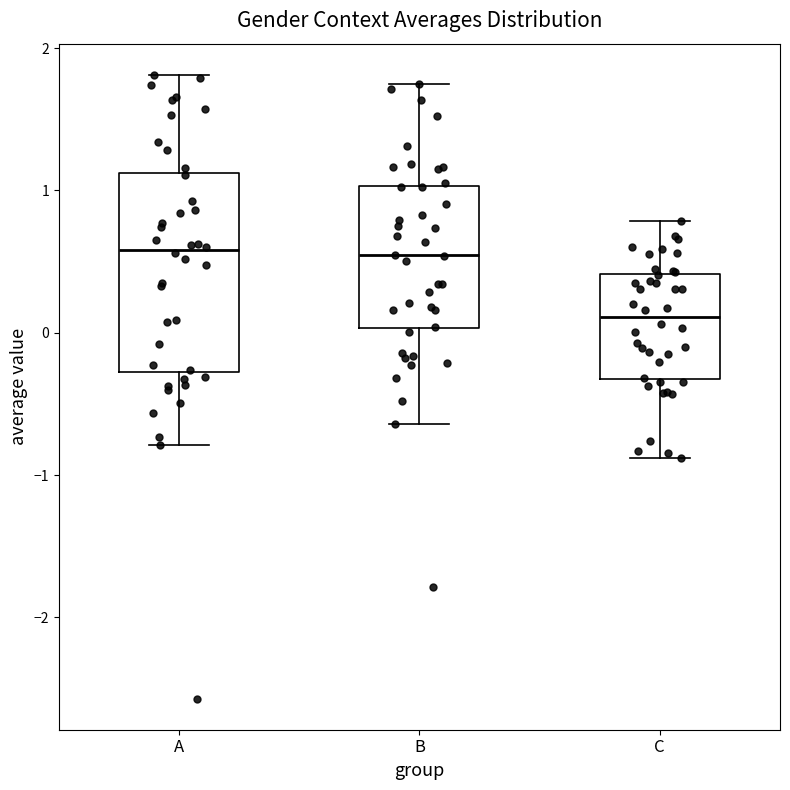

Where does the median line of the box for A sit on the y-axis? The values are not printed on the chart, so give them approximately, as read against the axis.

0.6